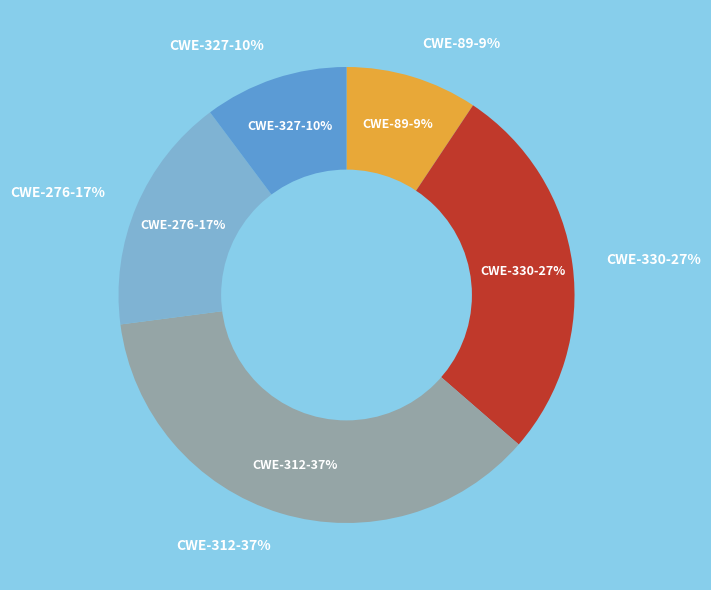

How many slices are in this pie chart?

5